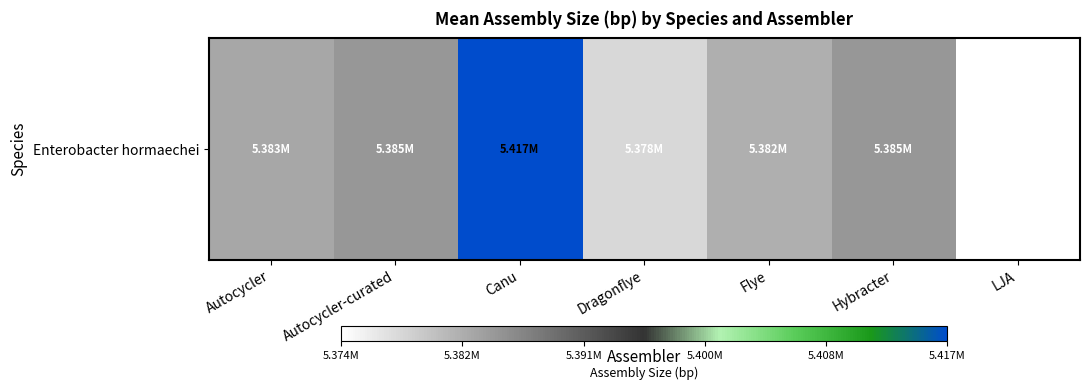

Where is the data nearest to the value 5395250?

Autocycler-curated